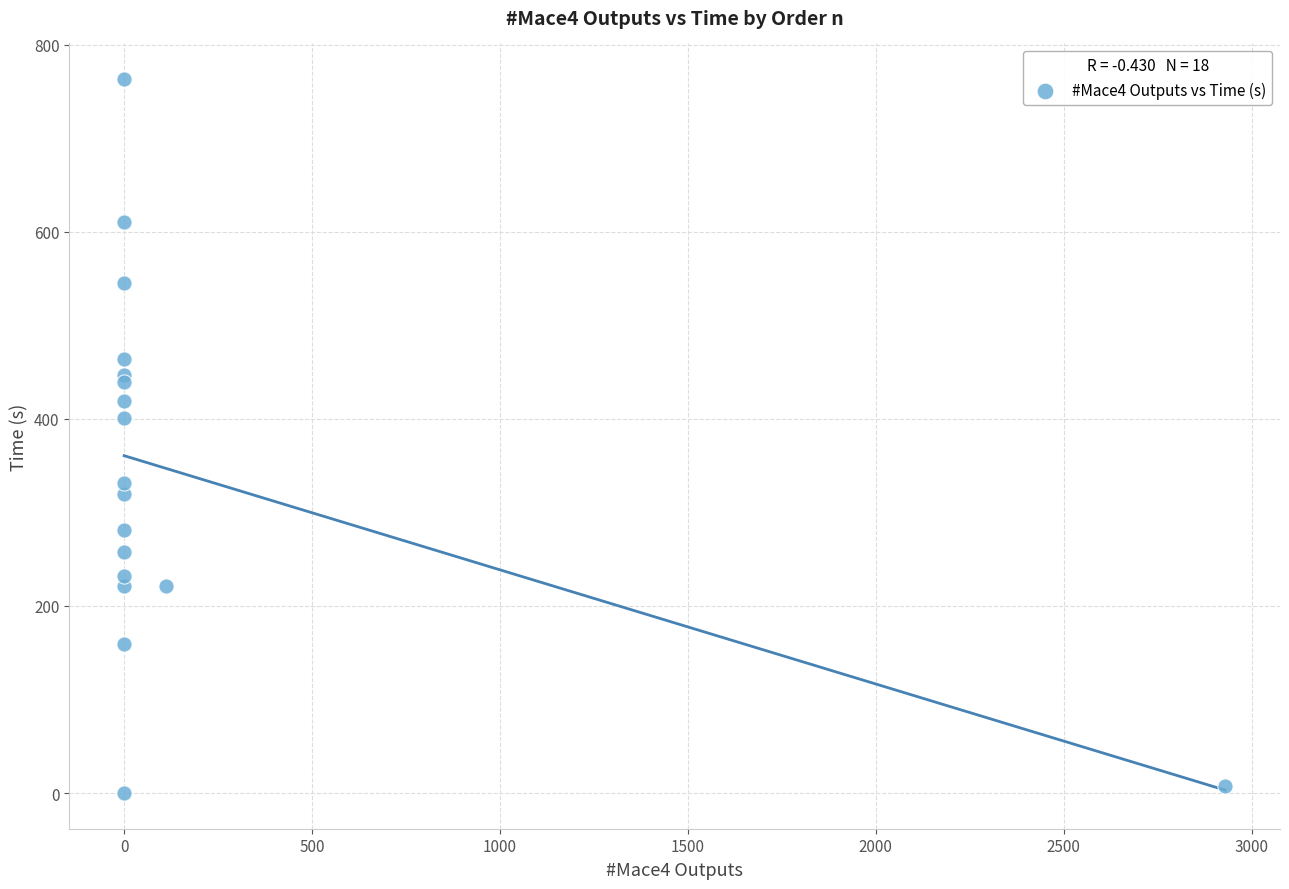

What Y value in the scatter plot is closest to 381?

401